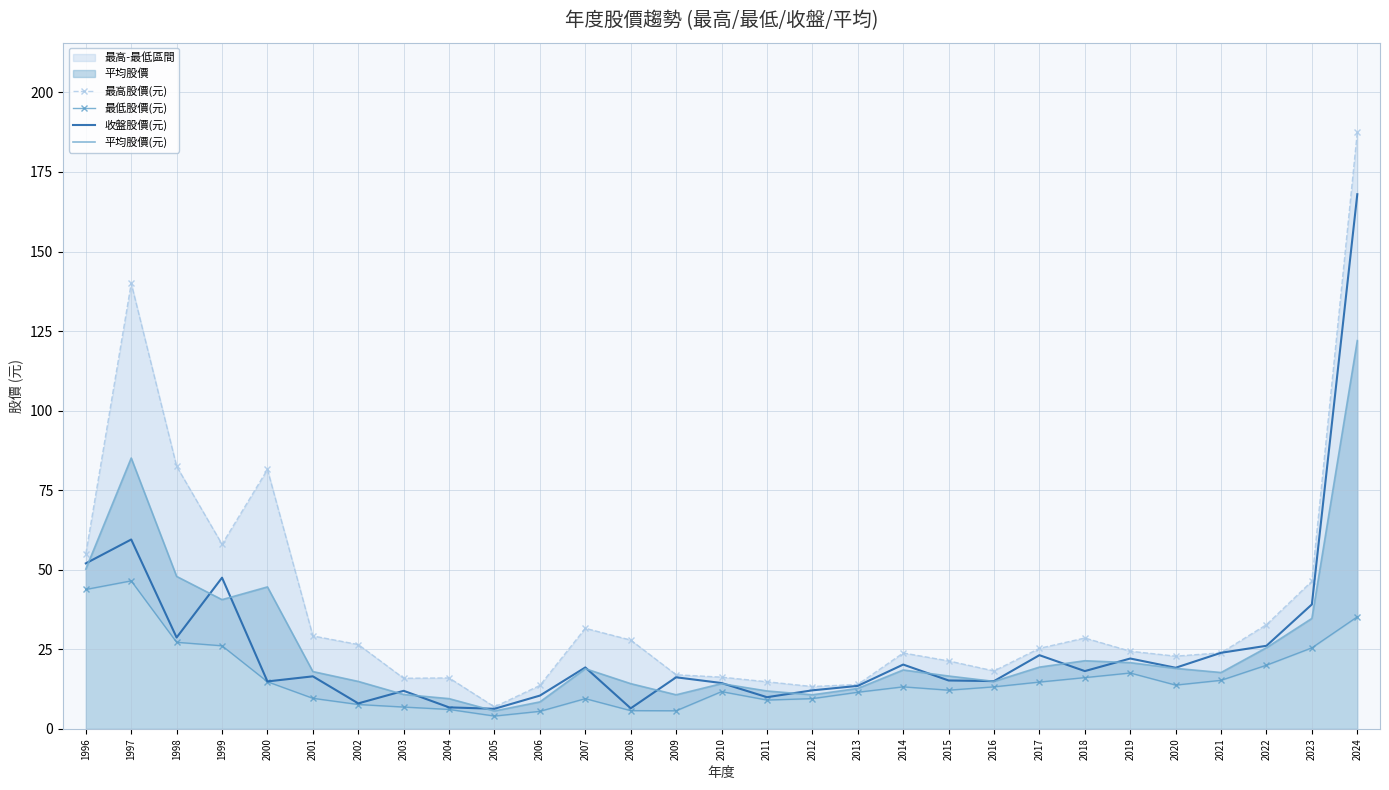

At which category is the sum across all series the highest?

2024